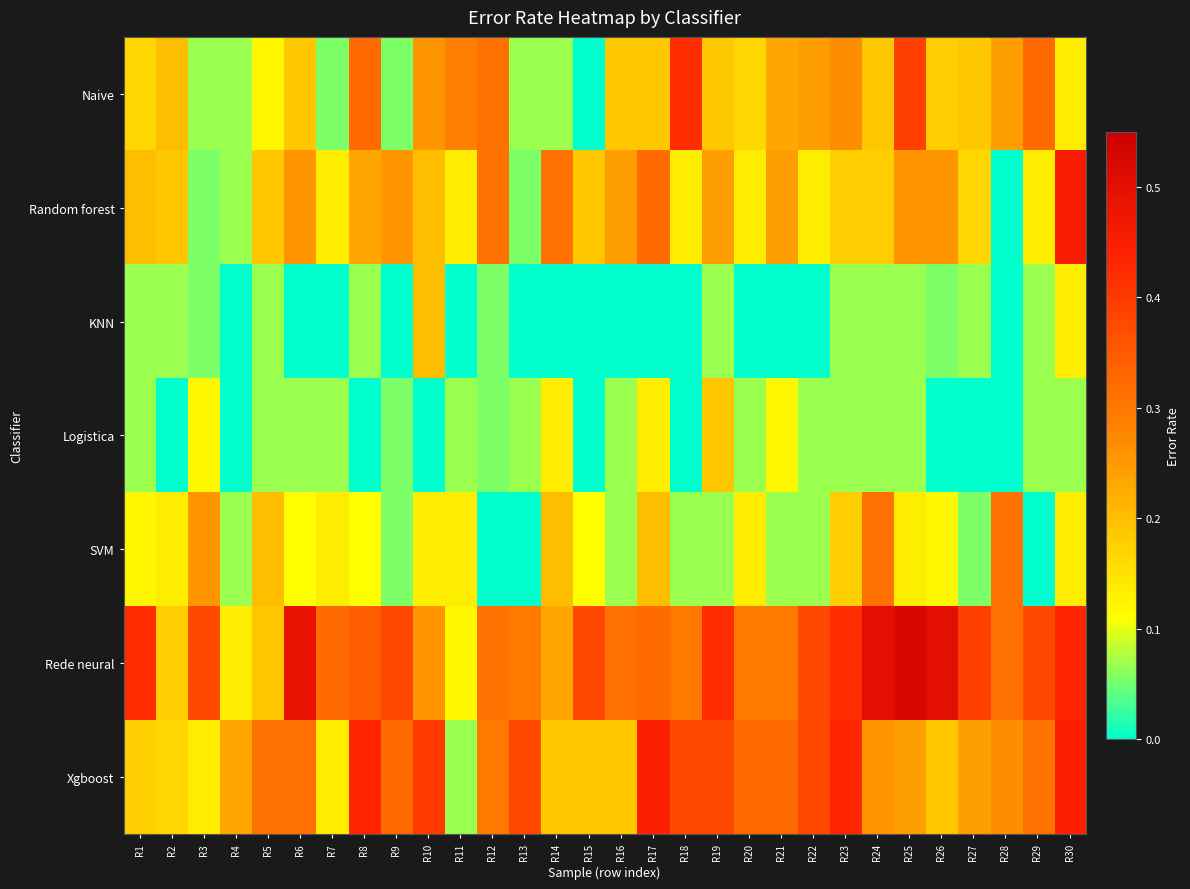

At how many categories does at least one series exceed 0?

30